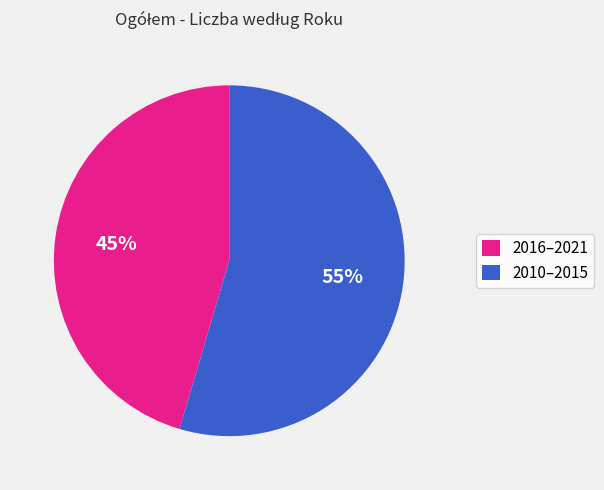

To the nearest percent, what percentage of the pie is 2010–2015?

55%